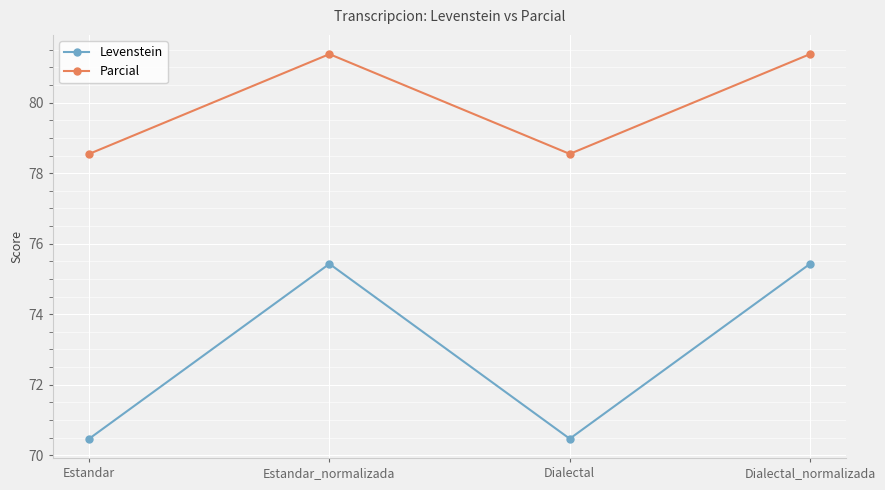

What is the approximate value of Levenstein at Dialectal?

70.5